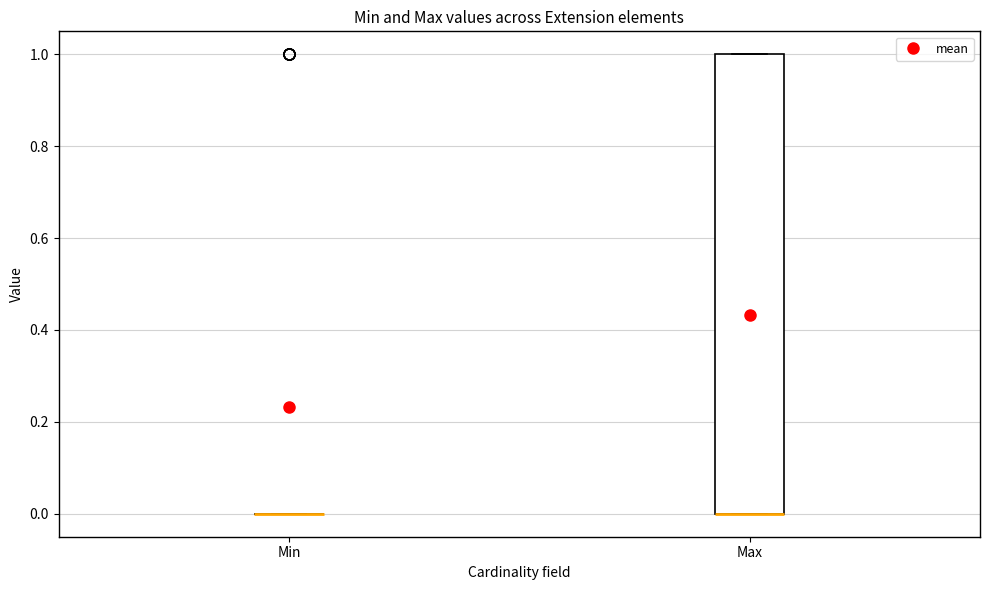

Comparing the boxes themselves (not the whiskers), which one is the tallest?

Max